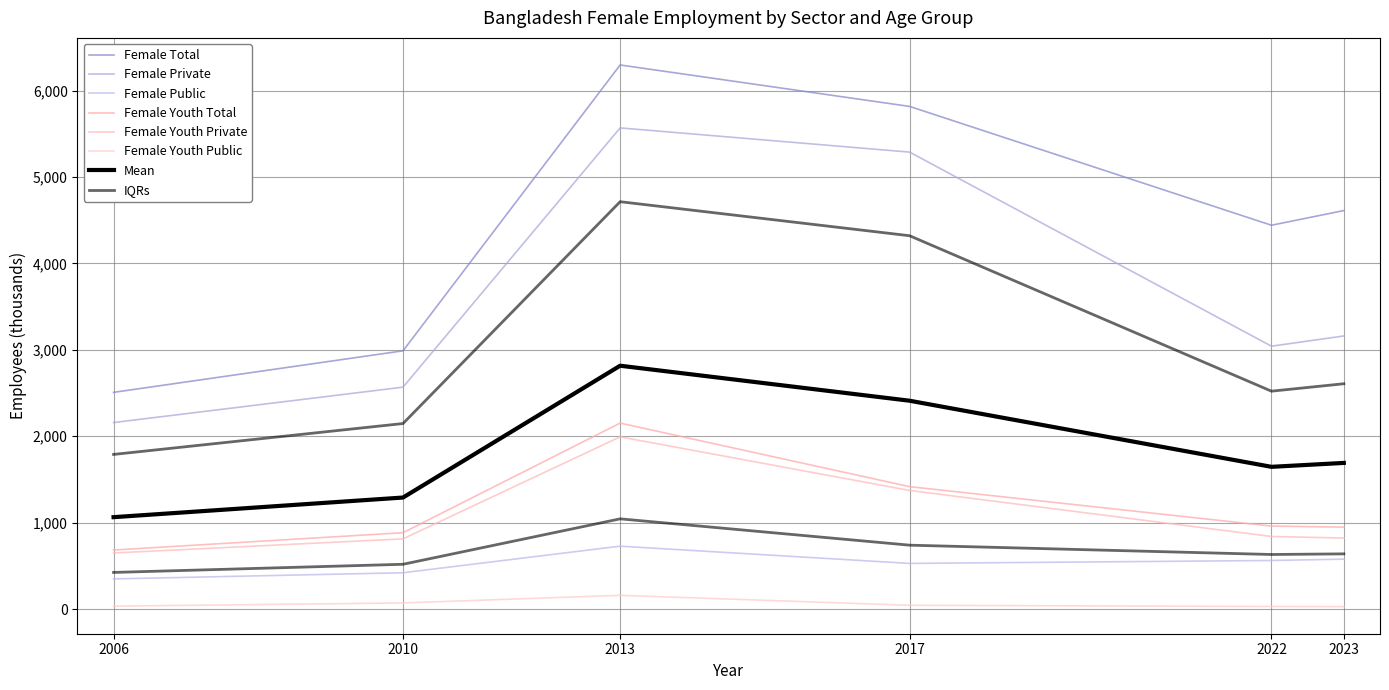

True or false: Female Private and Female Total cross at least once.

False